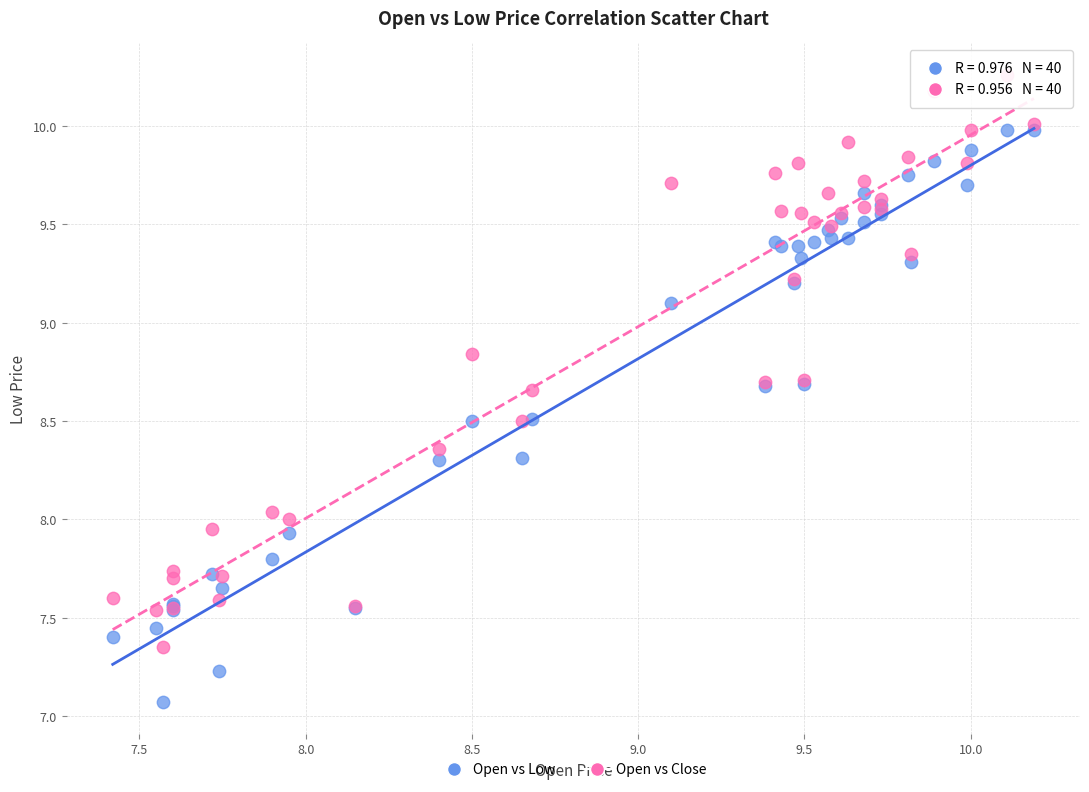

Which series reaches the maximum Y coordinate?

Open vs Close